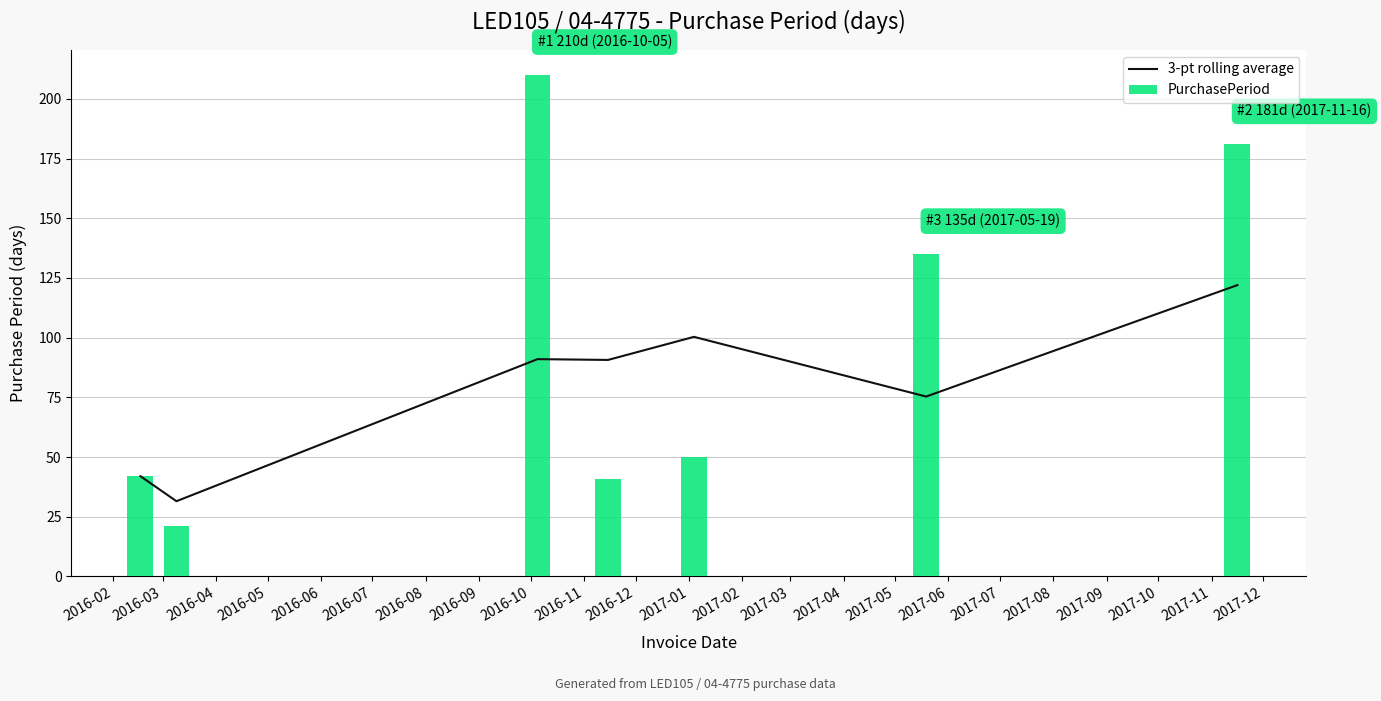

What is the difference between the maximum and minimum values in the PurchasePeriod series?

189